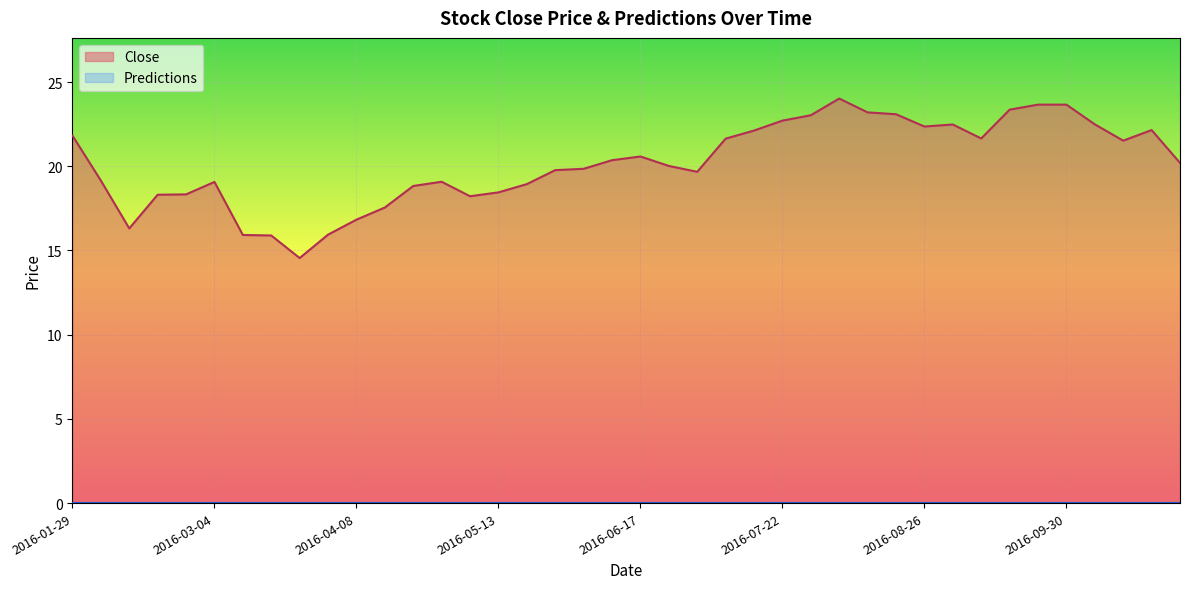

The chart shows a value of 19.8 at 2016-05-27. True or false?

True